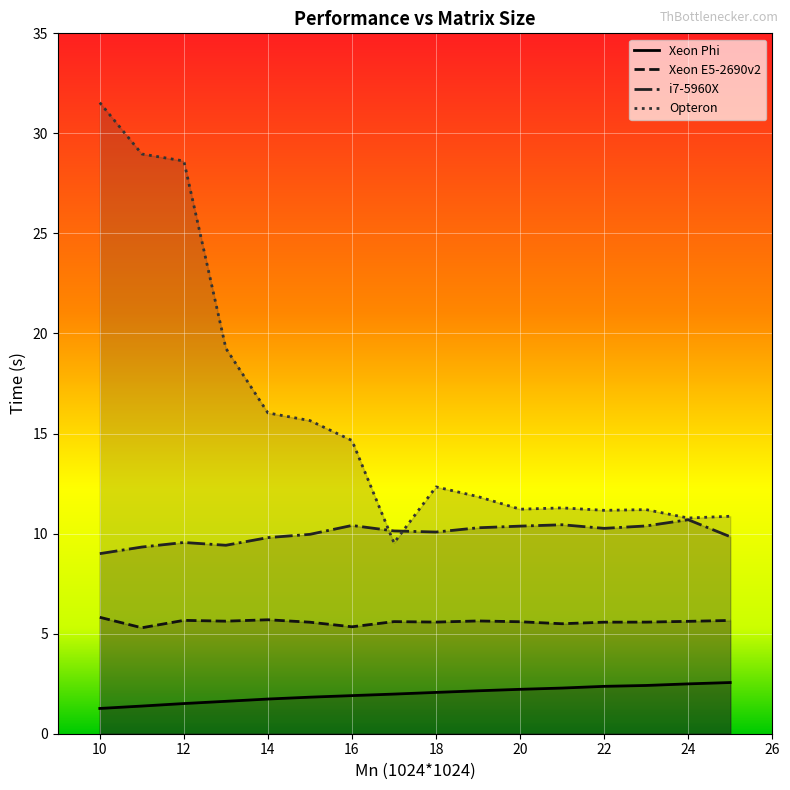

What is the total value across all series at 12?

45.3